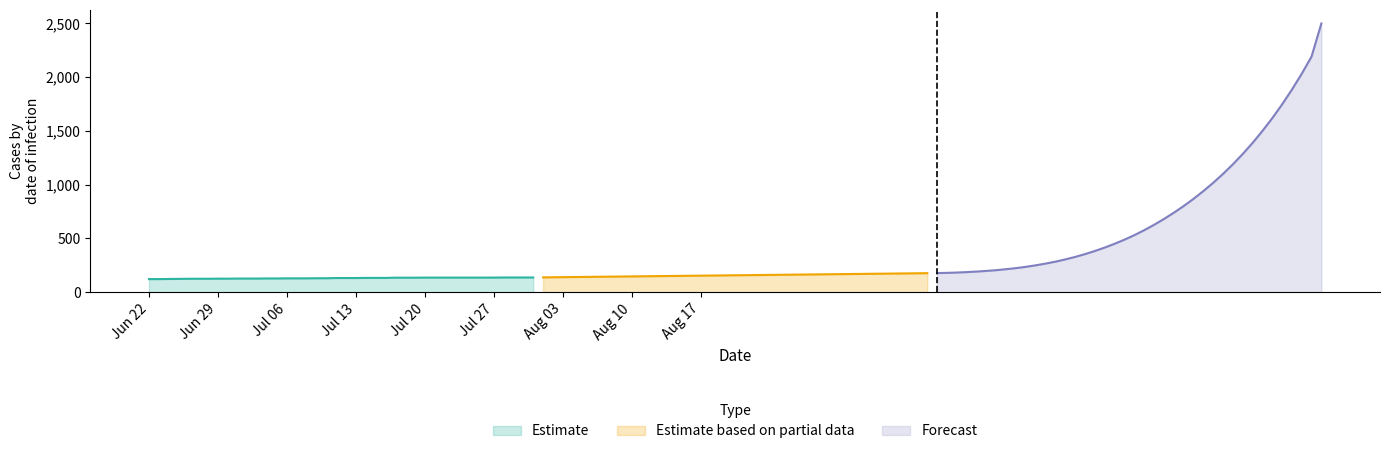

What is the maximum value for Estimate?

137